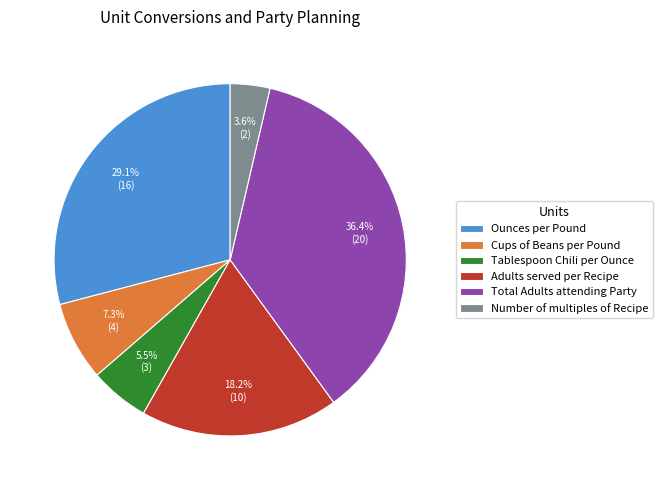

To the nearest percent, what portion does Cups of Beans per Pound represent?

7%